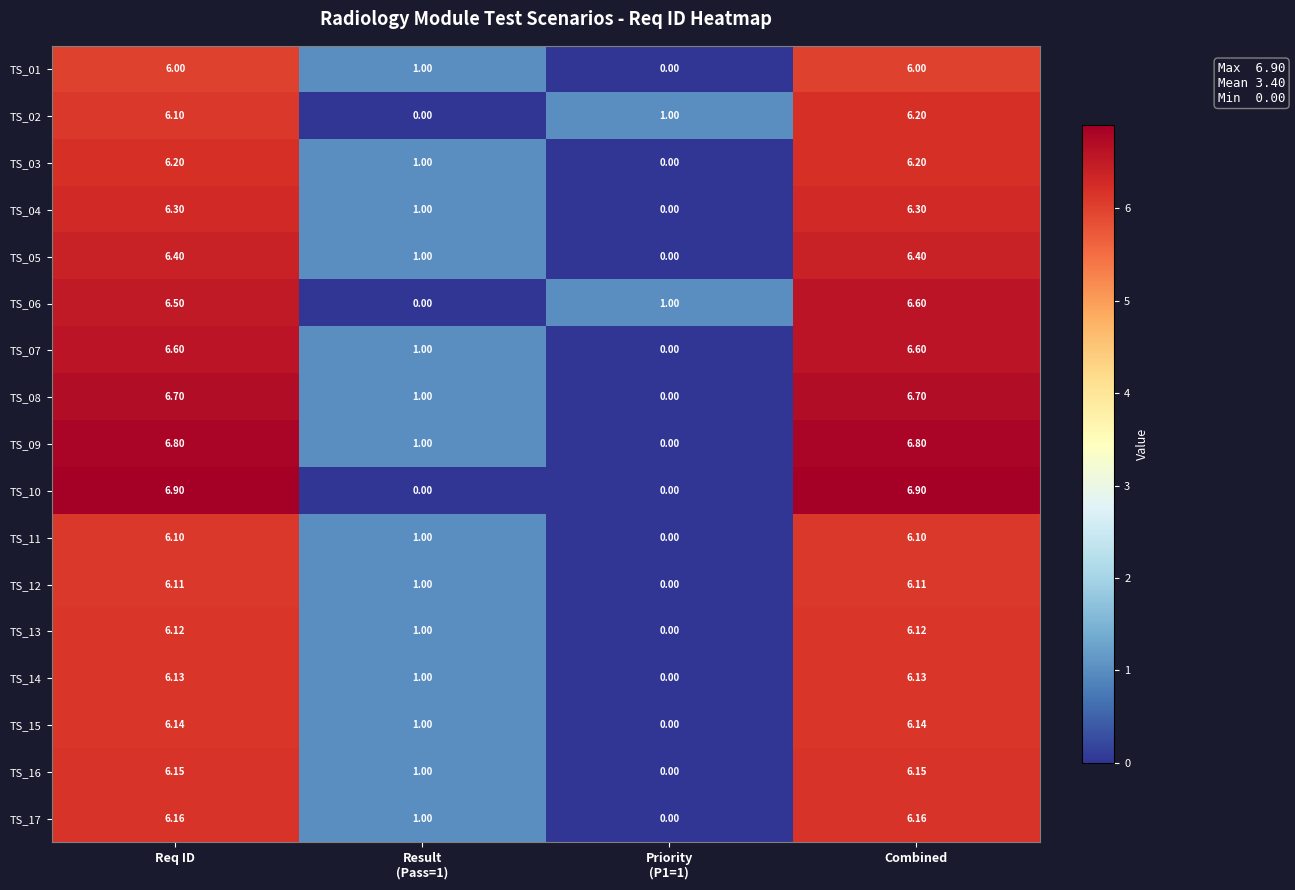

At which category is the sum across all series the highest?

Combined